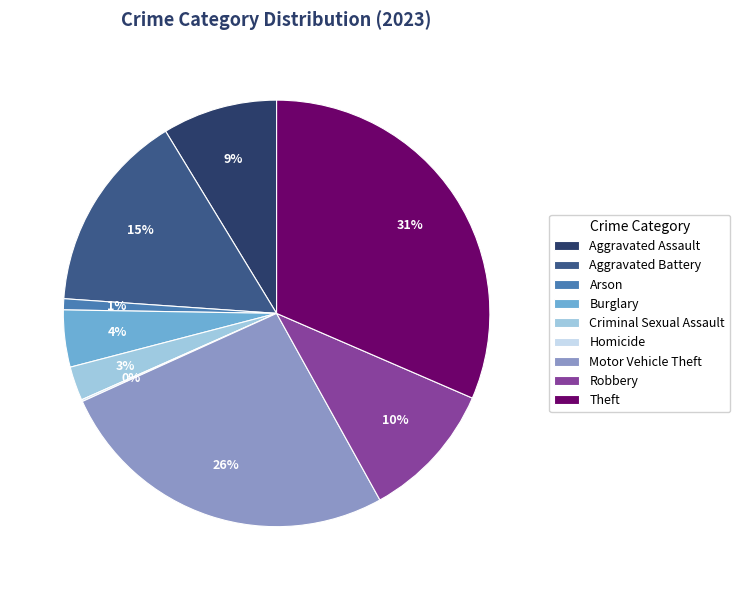

To the nearest percent, what percentage of the pie is Arson?

1%